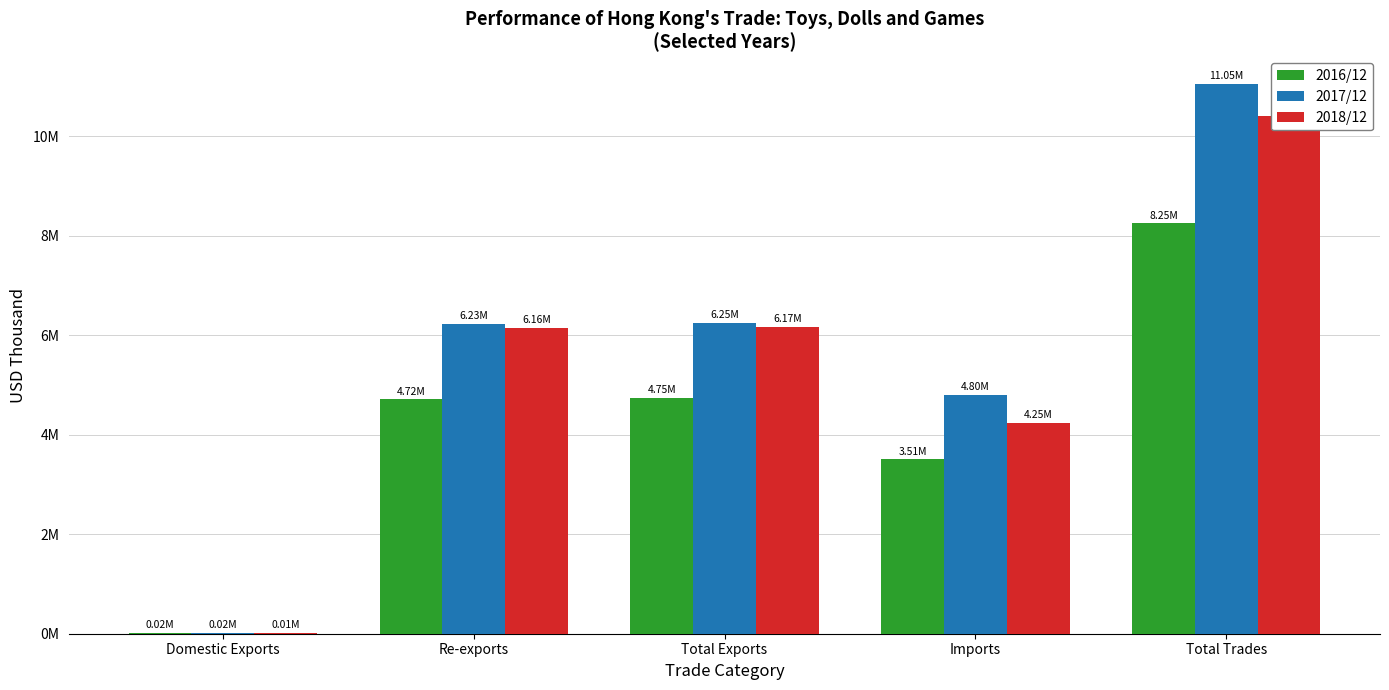

What position from the right is Domestic Exports?

5